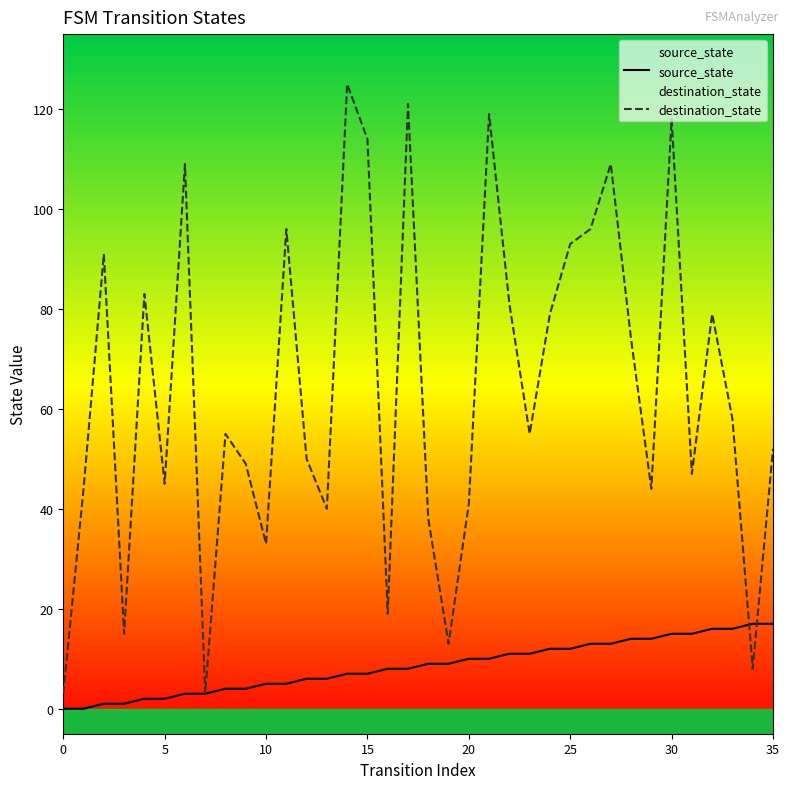

What is the average value of the destination_state series?

64